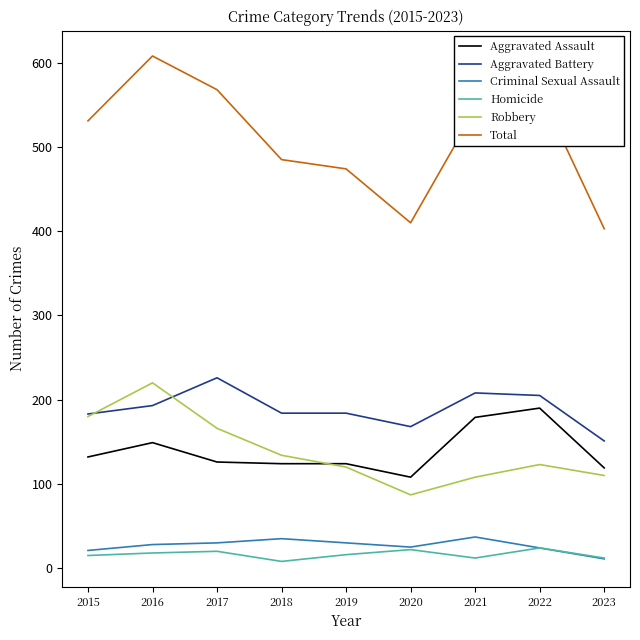

The value of Aggravated Assault at 2023 is 31. True or false?

False